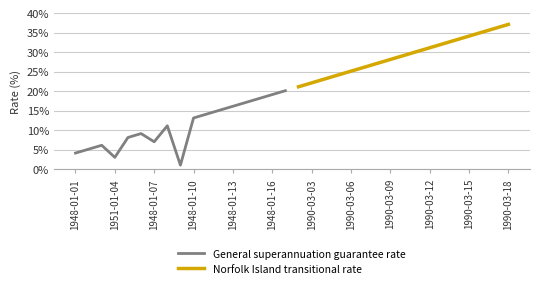

What is the highest value of the Norfolk Island transitional rate series?

37.1